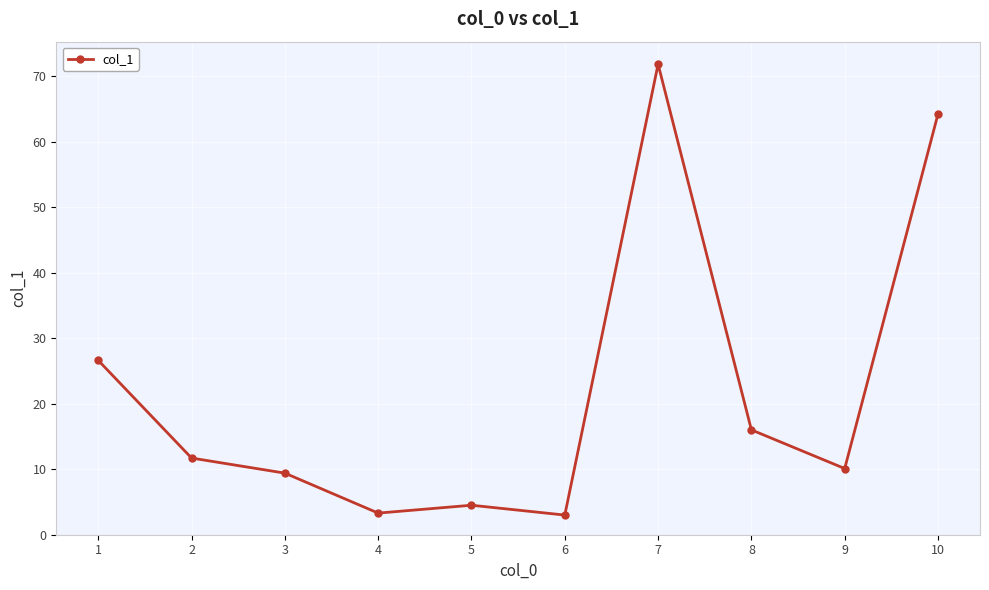

What is the difference between the maximum and minimum values?

68.8